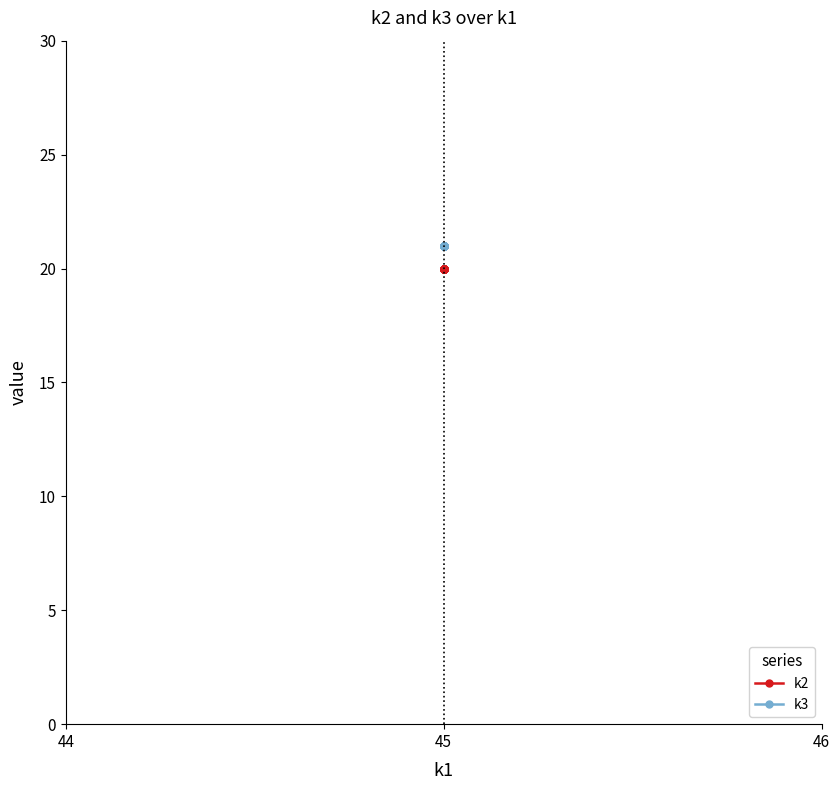

Reading left to right, transcribe all the data shown in this chart.

k2: 20	20	20	20	20	20	20	20	20	20	20	20	20	20	20	20	20	20	20	20
k3: 21	21	21	21	21	21	21	21	21	21	21	21	21	21	21	21	21	21	21	21